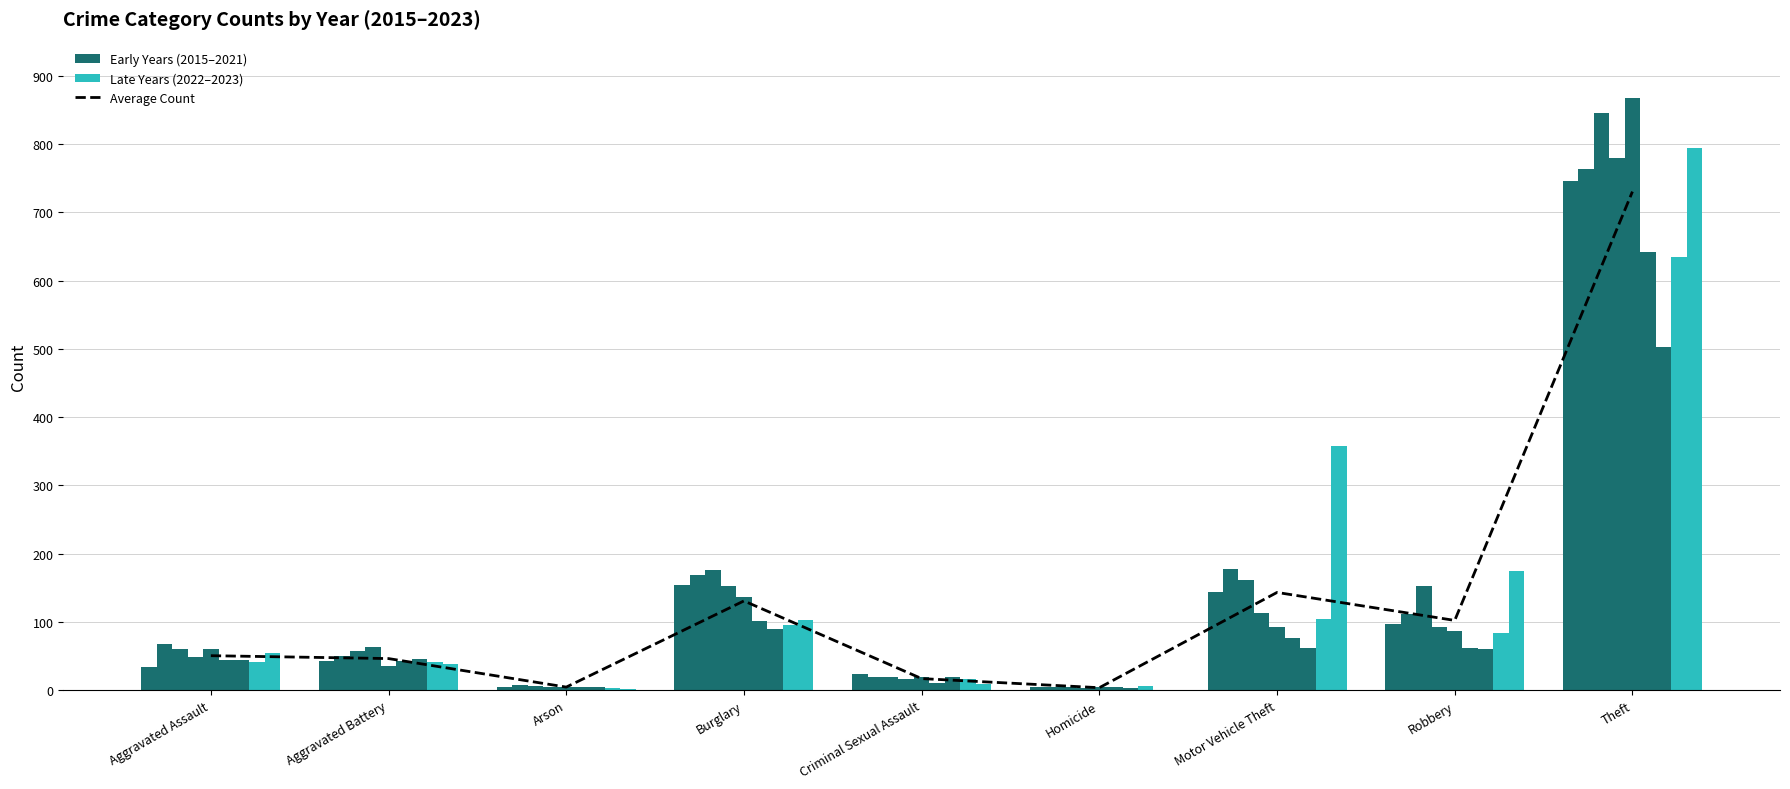

Reading right to left, extract all data points from this chart.

Theft=730.3	Robbery=102.2	Motor Vehicle Theft=143.2	Homicide=3.7	Criminal Sexual Assault=17.0	Burglary=130.8	Arson=4.6	Aggravated Battery=46.3	Aggravated Assault=50.6